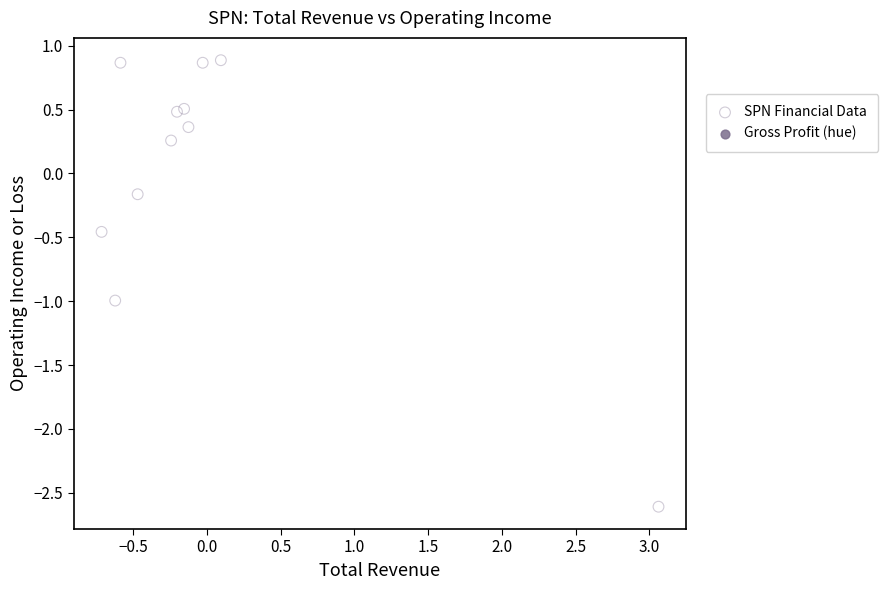

What is the range of X values (max minus min)?

3.8